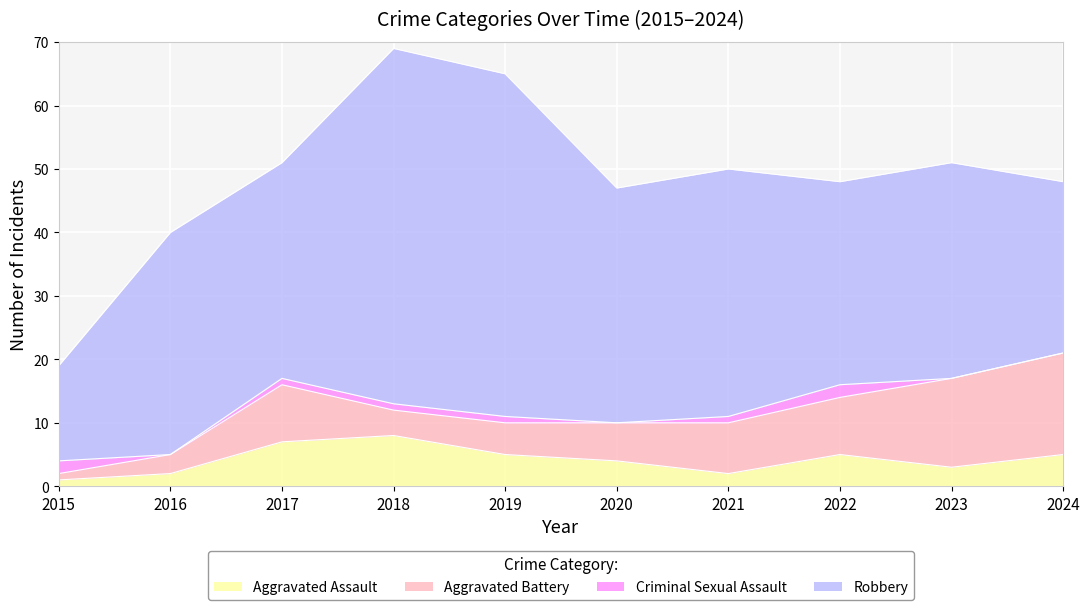

Reading right to left, transcribe all the data shown in this chart.

Aggravated Assault: 2024=5	2023=3	2022=5	2021=2	2020=4	2019=5	2018=8	2017=7	2016=2	2015=1
Aggravated Battery: 2024=16	2023=14	2022=9	2021=8	2020=6	2019=5	2018=4	2017=9	2016=3	2015=1
Criminal Sexual Assault: 2024=0	2023=0	2022=2	2021=1	2020=0	2019=1	2018=1	2017=1	2016=0	2015=2
Robbery: 2024=27	2023=34	2022=32	2021=39	2020=37	2019=54	2018=56	2017=34	2016=35	2015=15